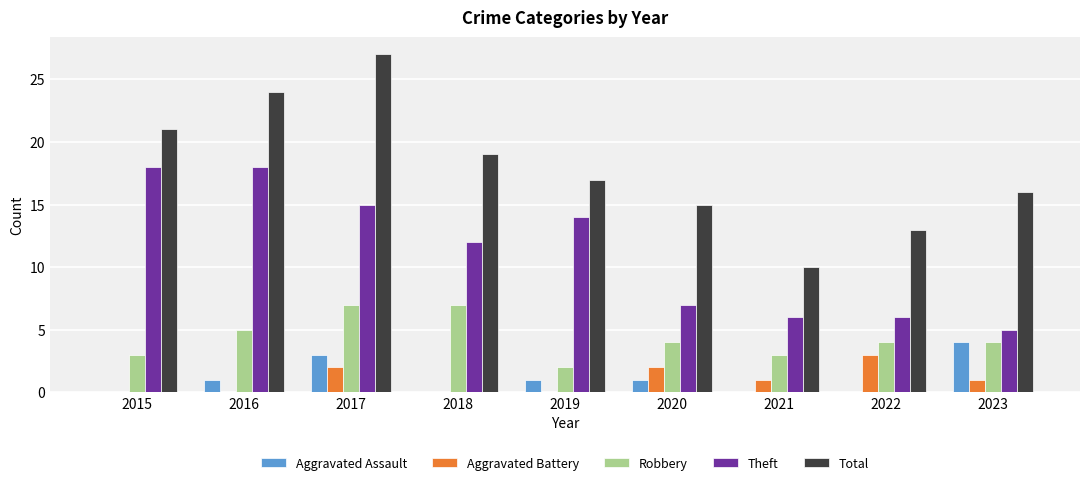

What is the approximate value of Theft at 2020?

7